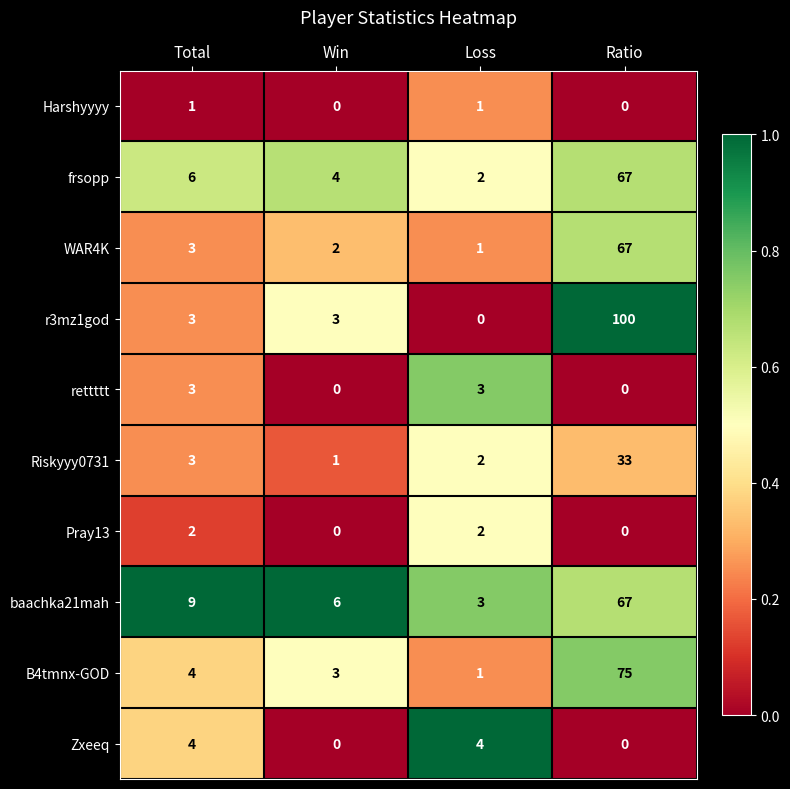

What is the difference between the highest and lowest values at Win?

6